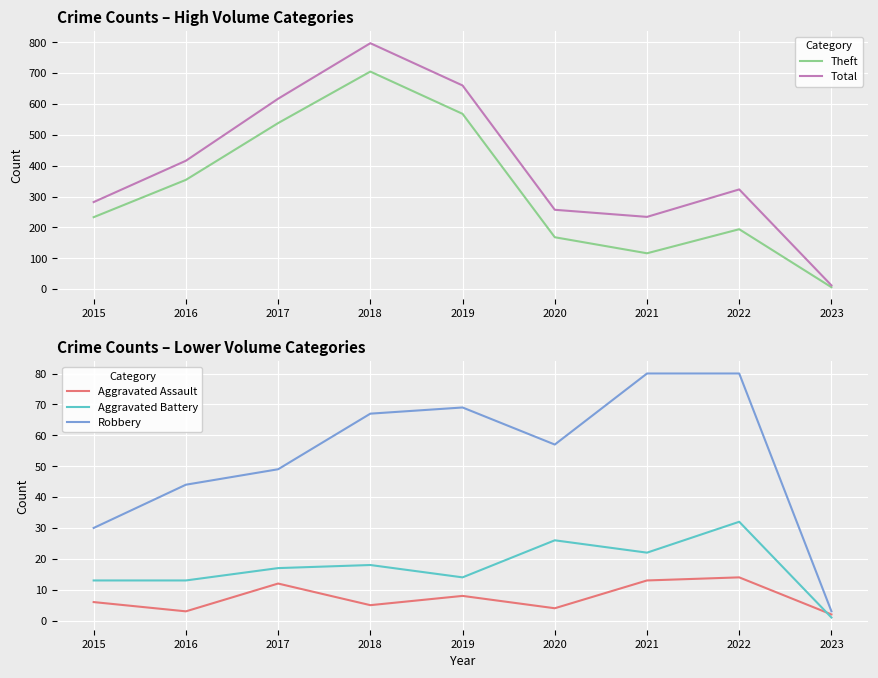

True or false: Robbery and Aggravated Battery intersect in this chart.

False